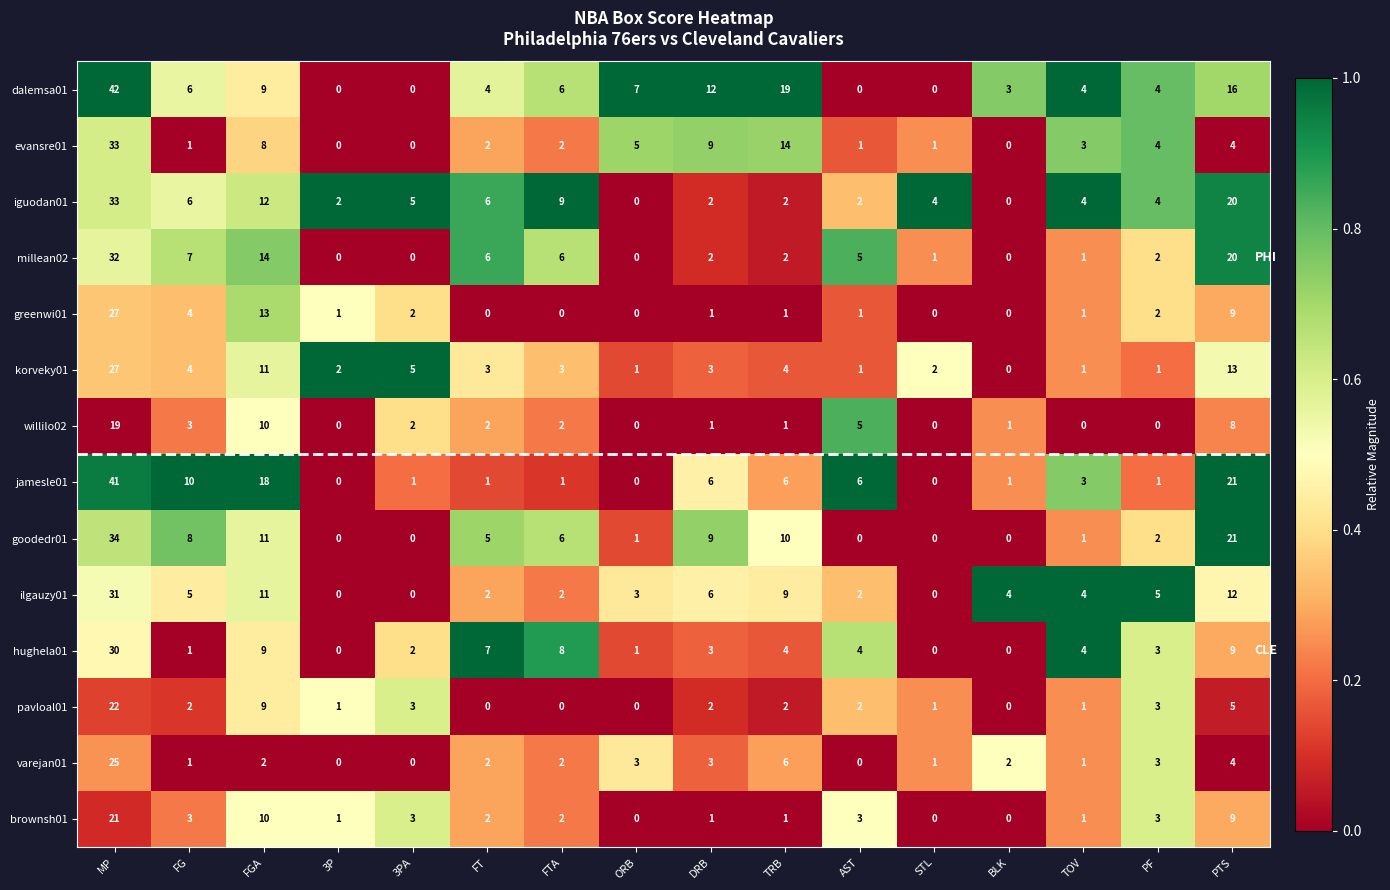

At how many categories does at least one series exceed 0?

16